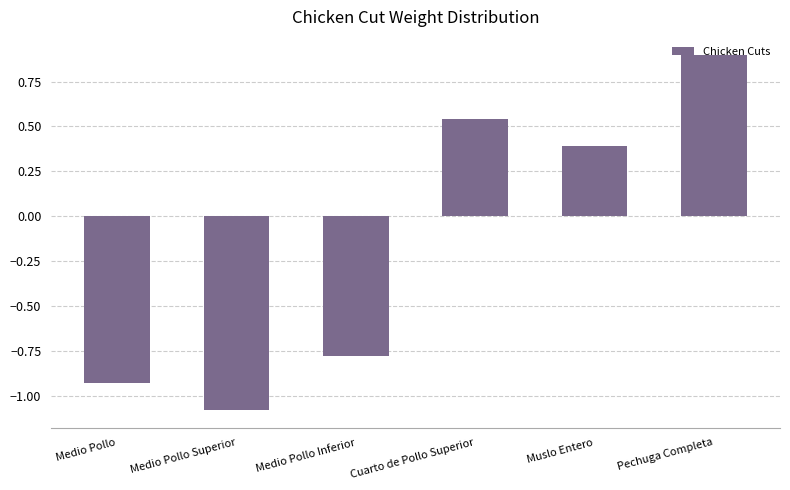

Between Medio Pollo Superior and Pechuga Completa, which is larger?

Pechuga Completa